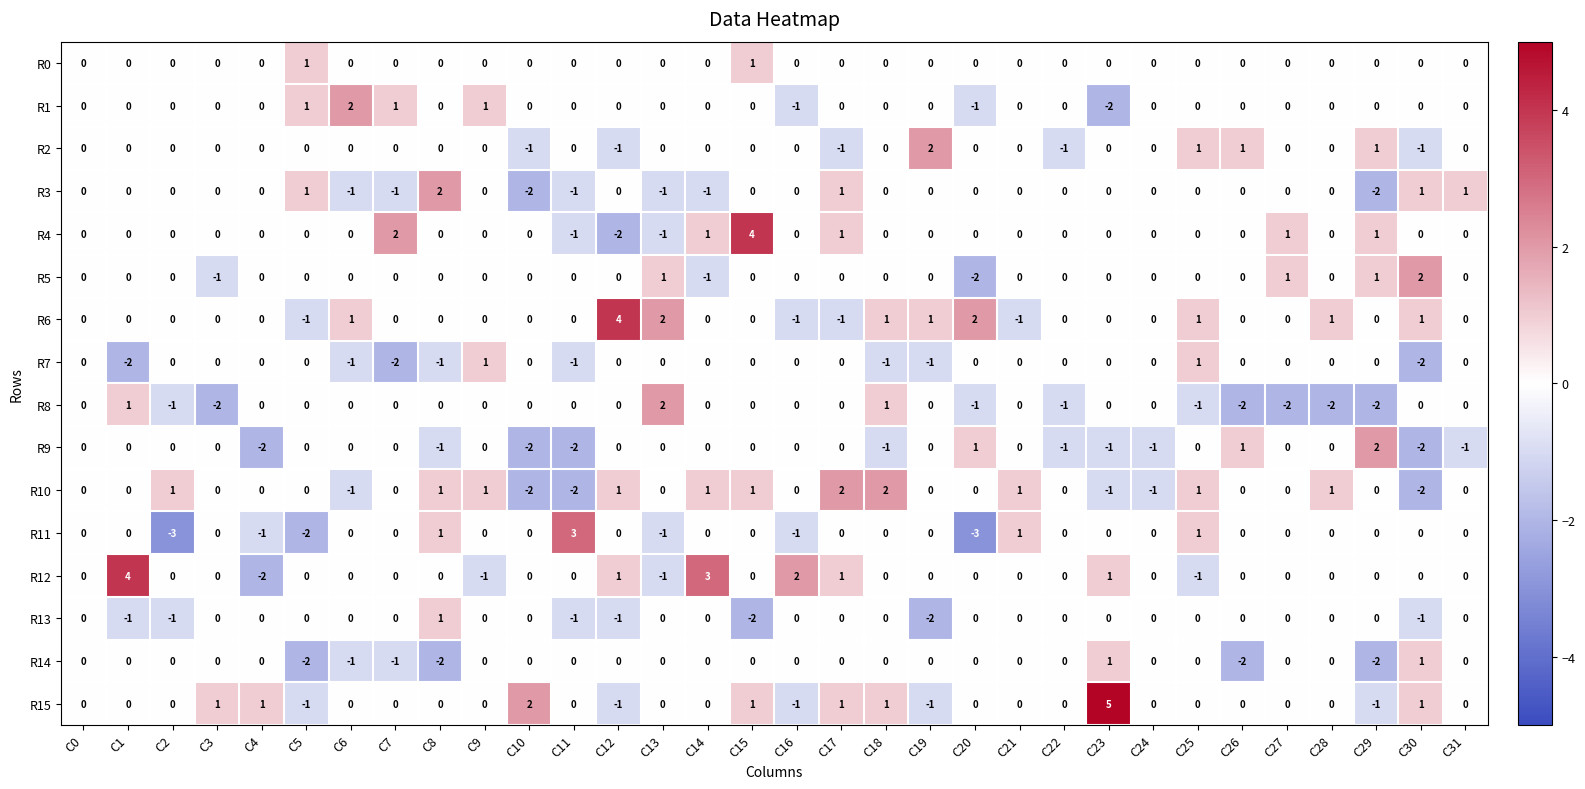

What is the difference between the highest and lowest values at C27?

3